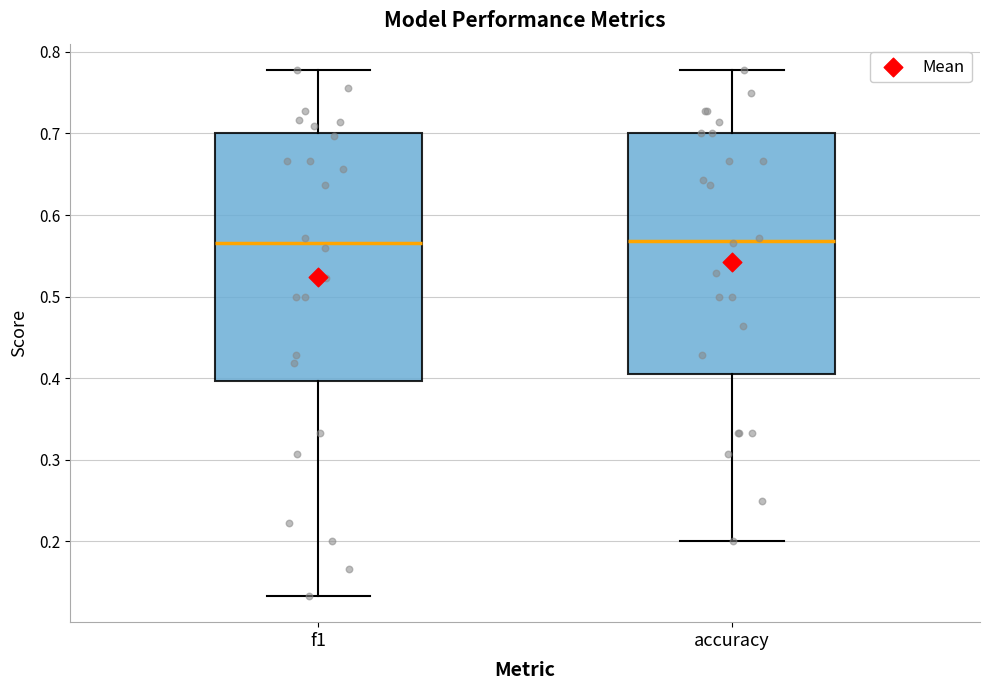

Reading left to right, transcribe this box plot: for each box, give where its median line is, the range the box spans, and where its two whiskers end, as read against the y-axis. The values are not printed on the chart, so give them approximately, as read against the axis.

f1: median 0.57, box 0.40 to 0.70, whiskers 0.13 to 0.78
accuracy: median 0.57, box 0.40 to 0.70, whiskers 0.20 to 0.78